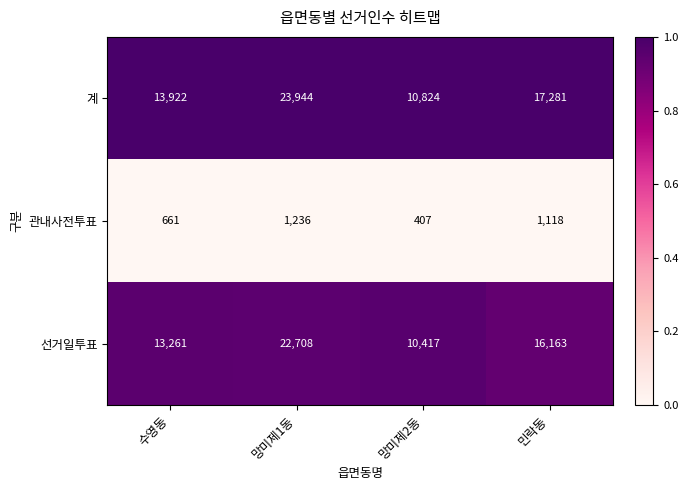

Reading left to right, extract all data points from this chart.

계: 13922	23944	10824	17281
관내사전투표: 661	1236	407	1118
선거일투표: 13261	22708	10417	16163